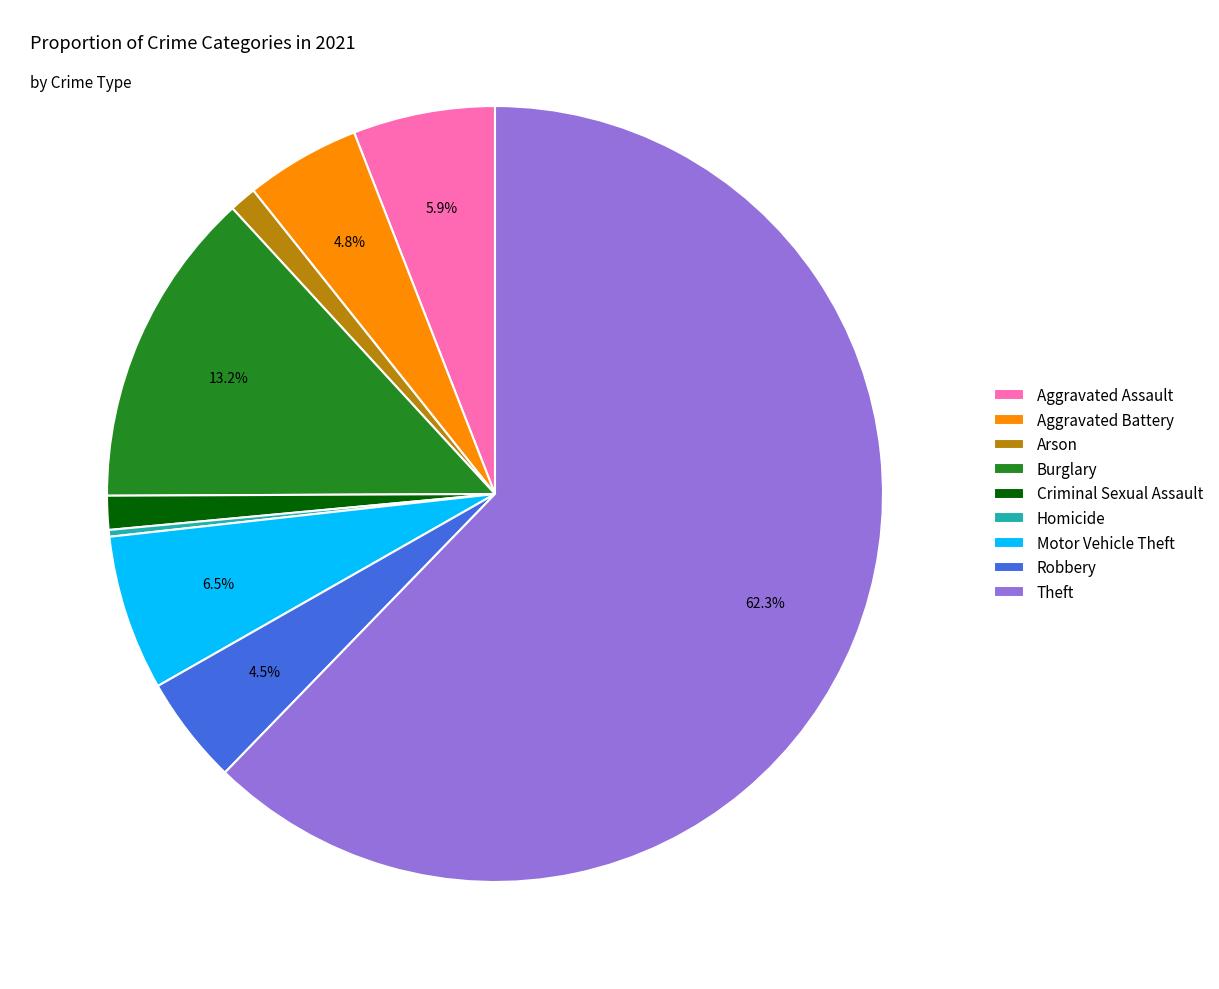

Approximately how many times larger is the value at Arson compared to Aggravated Battery?

0.2